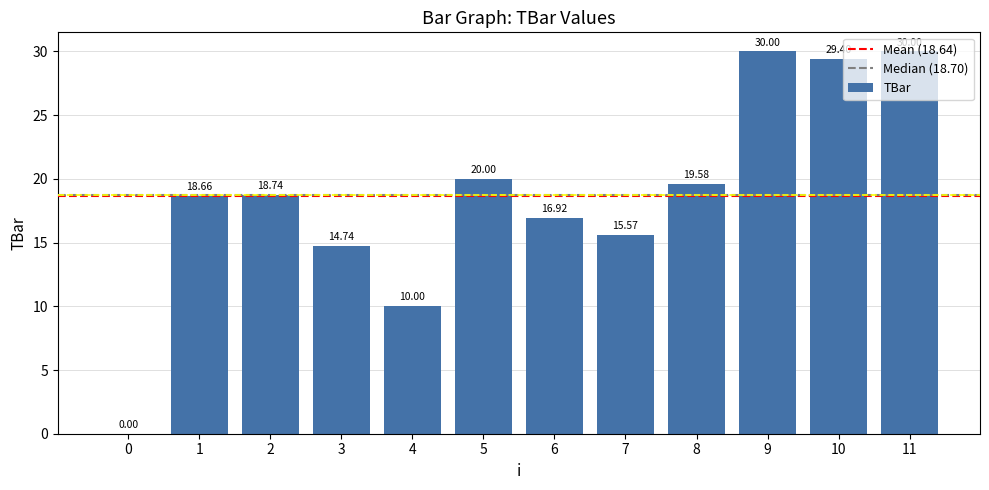

What is the ratio of the value at 10 to the value at 5?

1.5